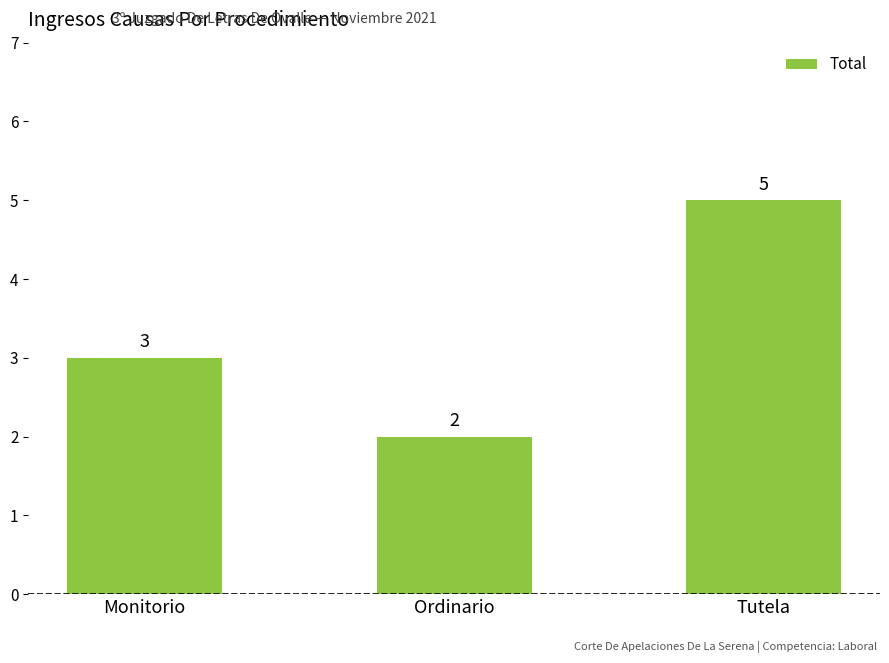

What is the difference between the maximum and second lowest values?

2